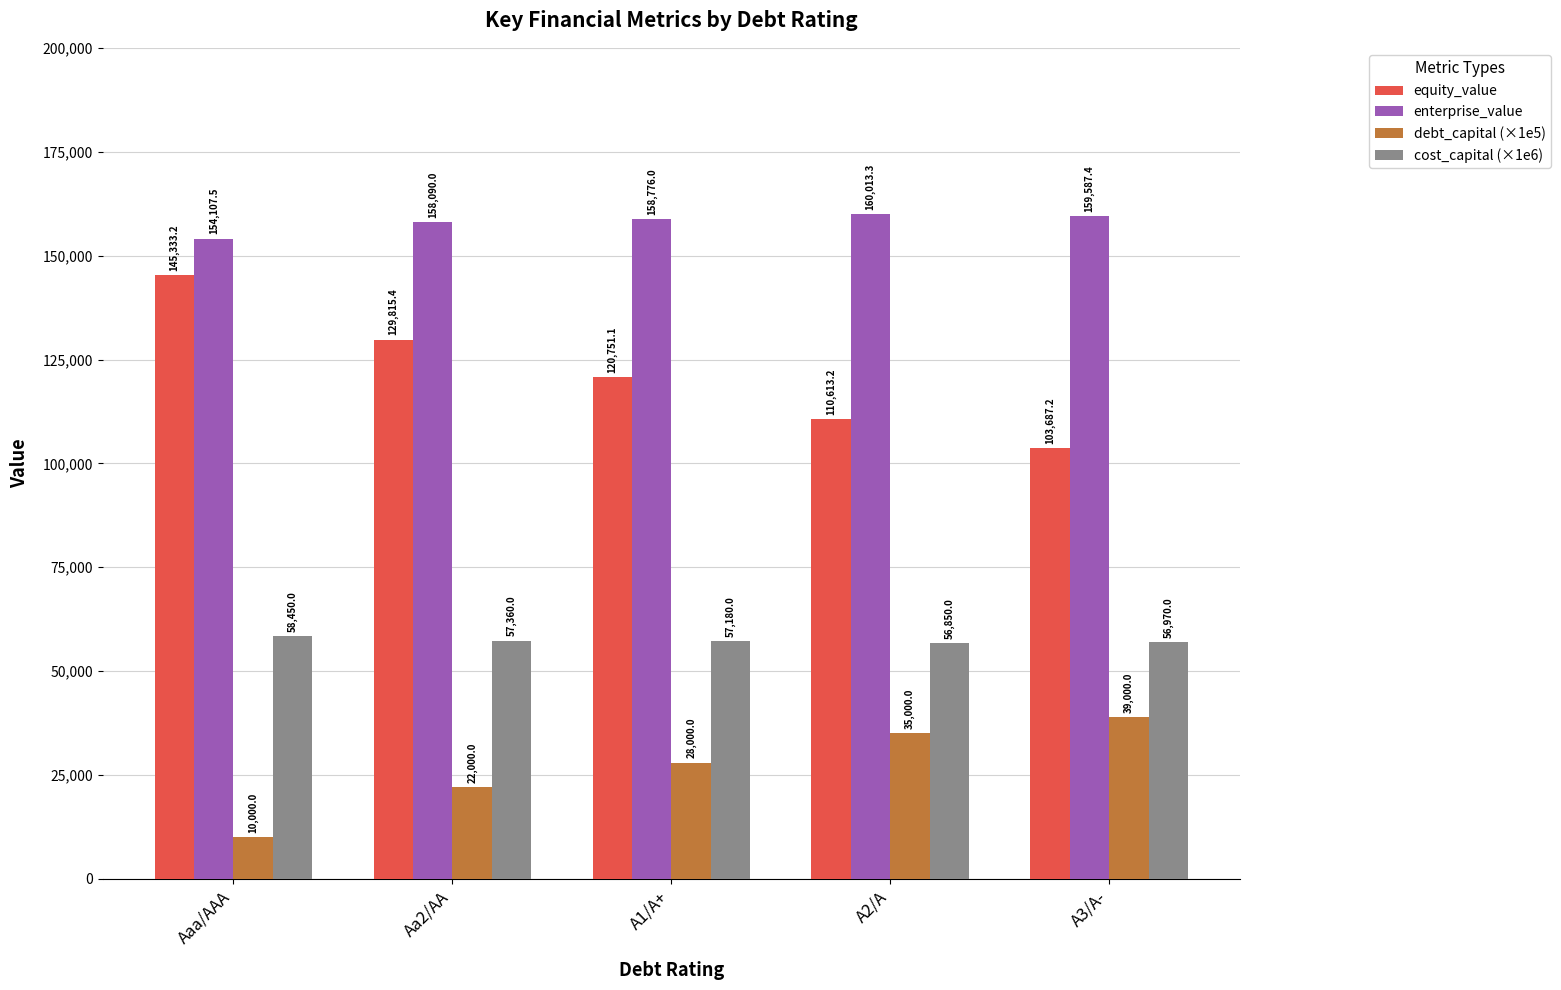

Which category has the lowest value across all series?

Aaa/AAA